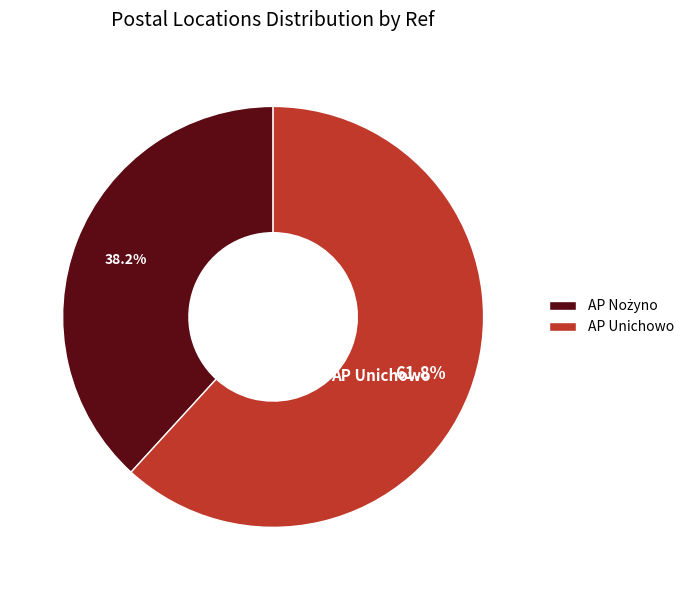

Which category accounts for the majority?

AP Unichowo